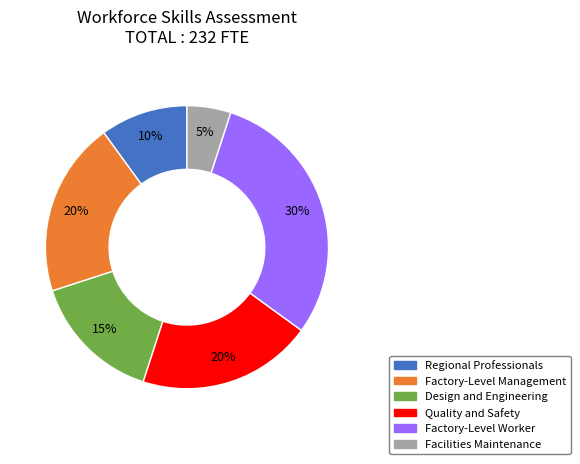

The Facilities Maintenance slice represents 20% of the pie. True or false?

False